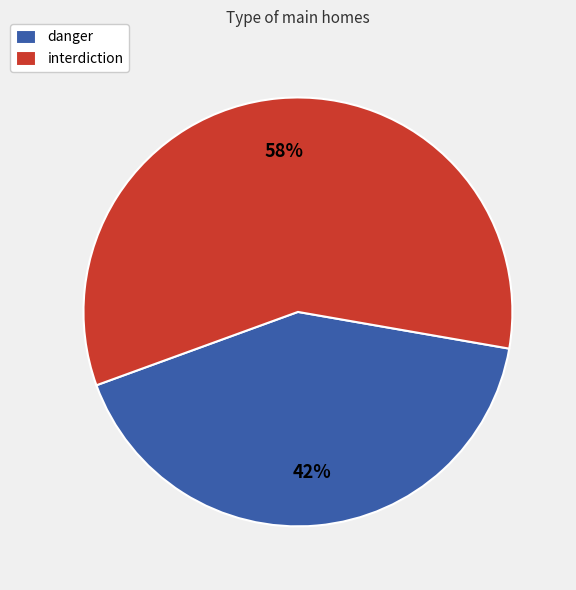

Approximately how many times larger is the value at interdiction compared to danger?

1.4